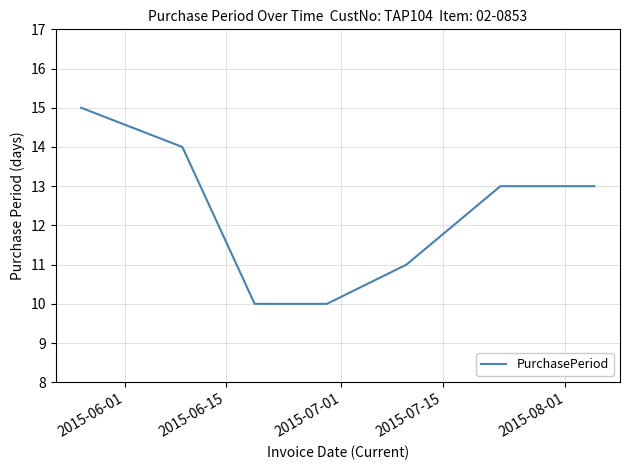

How many series are shown in this chart?

1